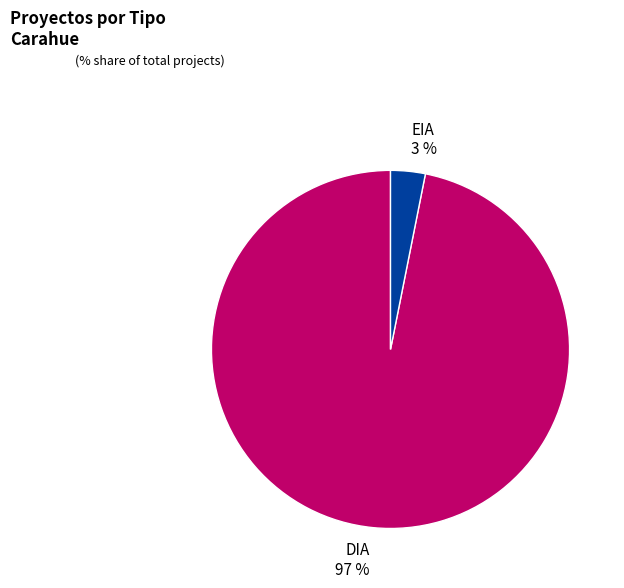

To the nearest percent, what is the average slice percentage?

50%